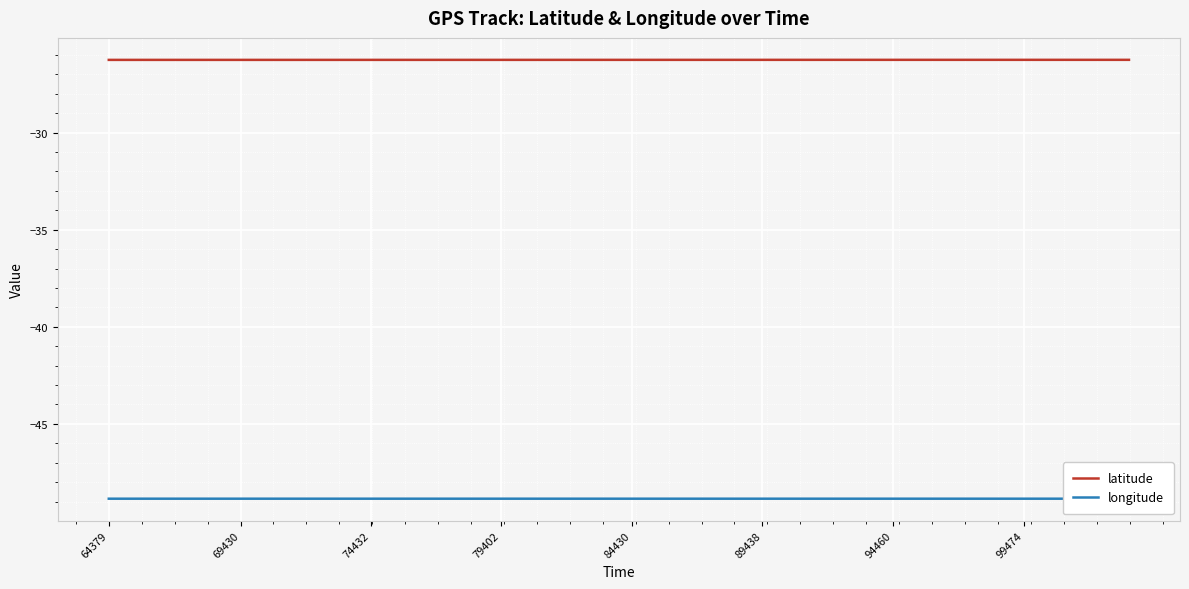

List the series in order of their overall mean, highest first.

latitude, longitude